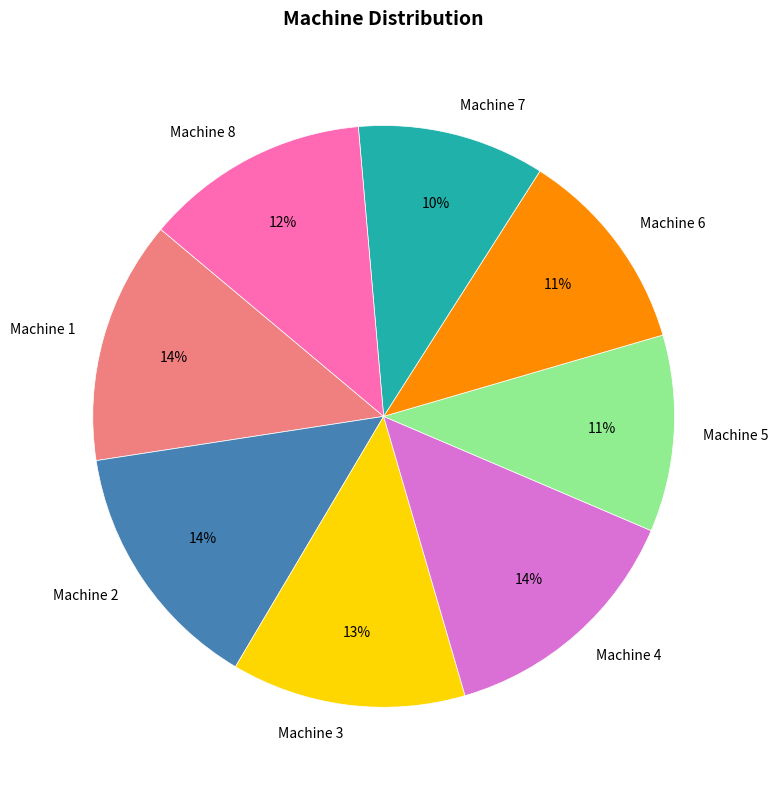

What is the ratio of the value at Machine 7 to the value at Machine 6?

0.9